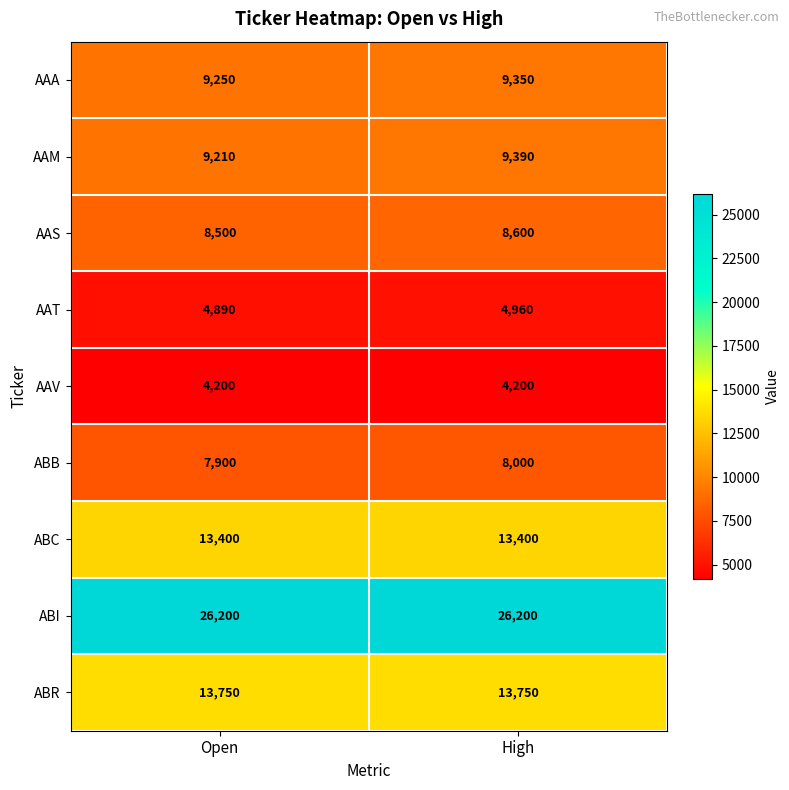

What is the spread (max minus min) of values at Open?

22000